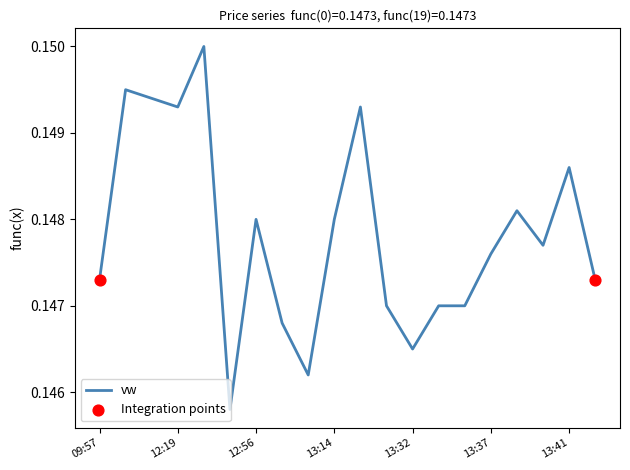

Is this an area chart (filled region under the line)?

No